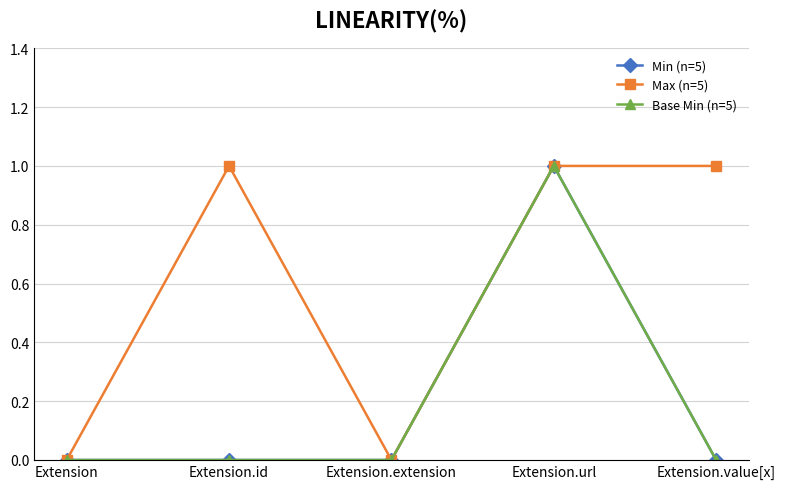

What position from the right is Extension.extension?

3